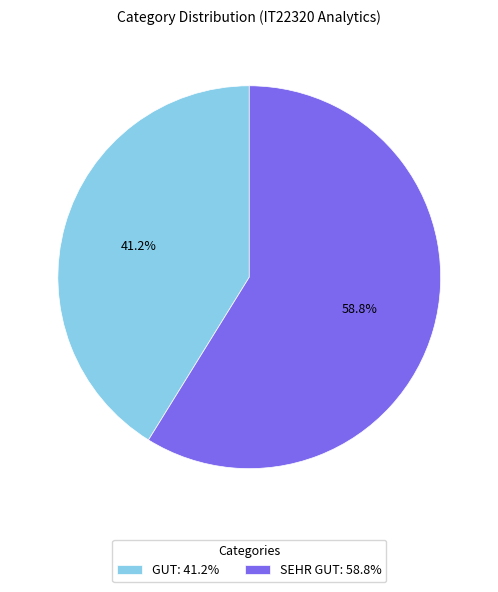

Approximately how many times larger is the value at SEHR GUT: 58.8% compared to GUT: 41.2%?

1.4